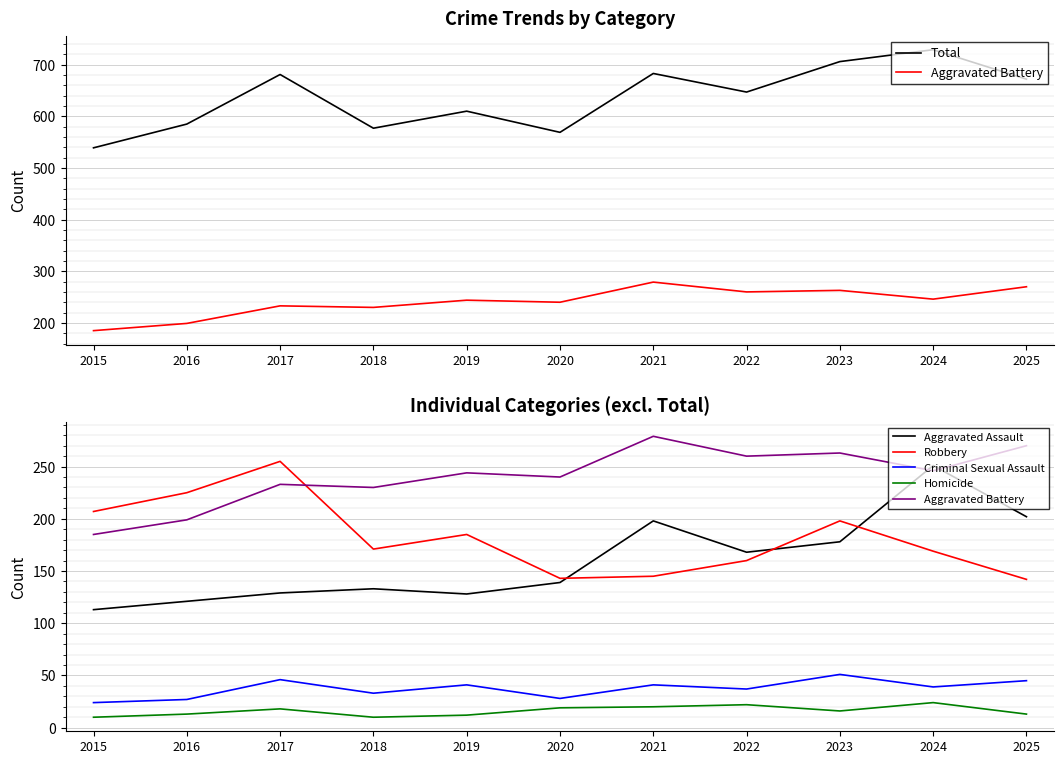

True or false: Criminal Sexual Assault and Homicide intersect in this chart.

False